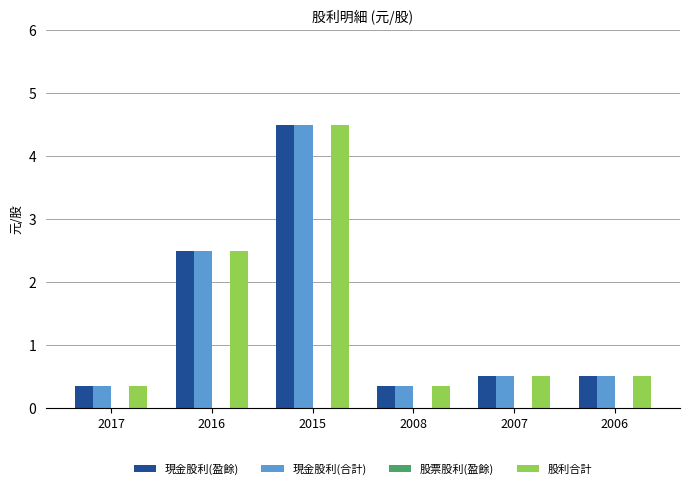

What is the greatest value displayed?

4.5